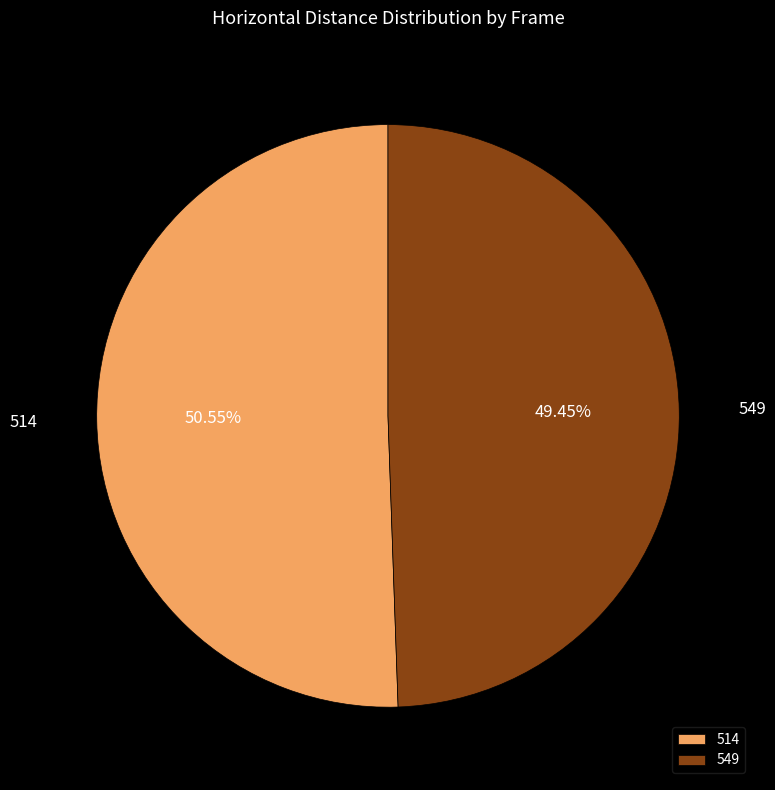

Is there any slice that represents more than half of the pie?

Yes